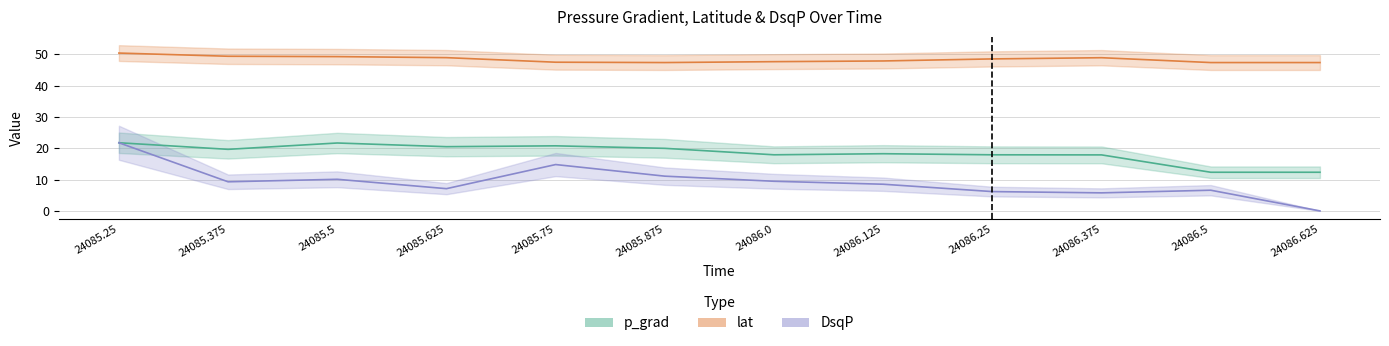

What is the sum of all lat values?

580.9